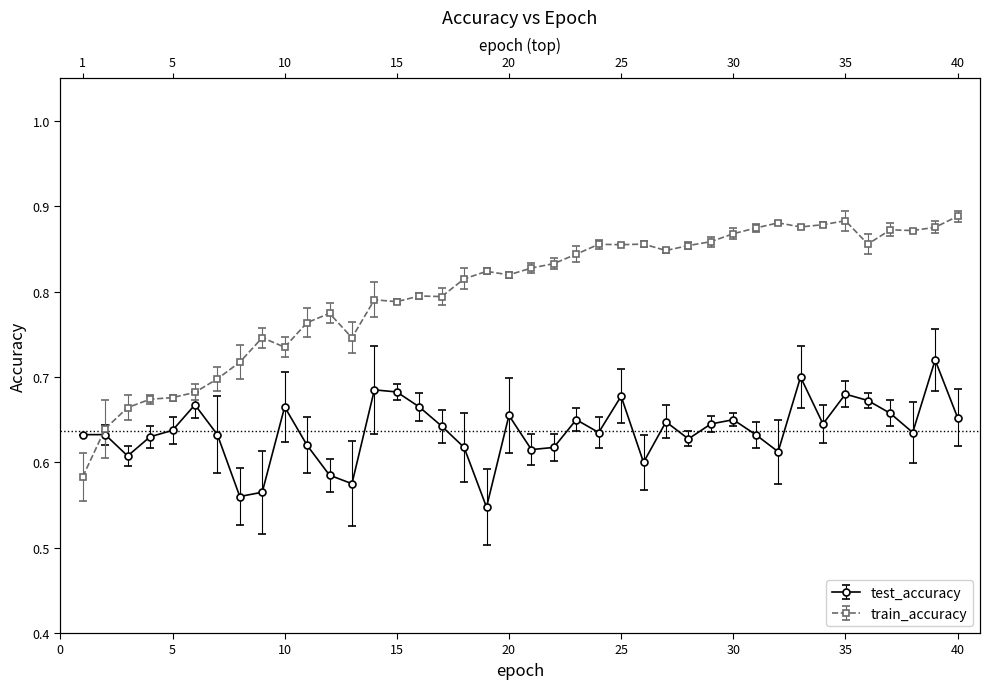

How many lines are shown in the chart?

2